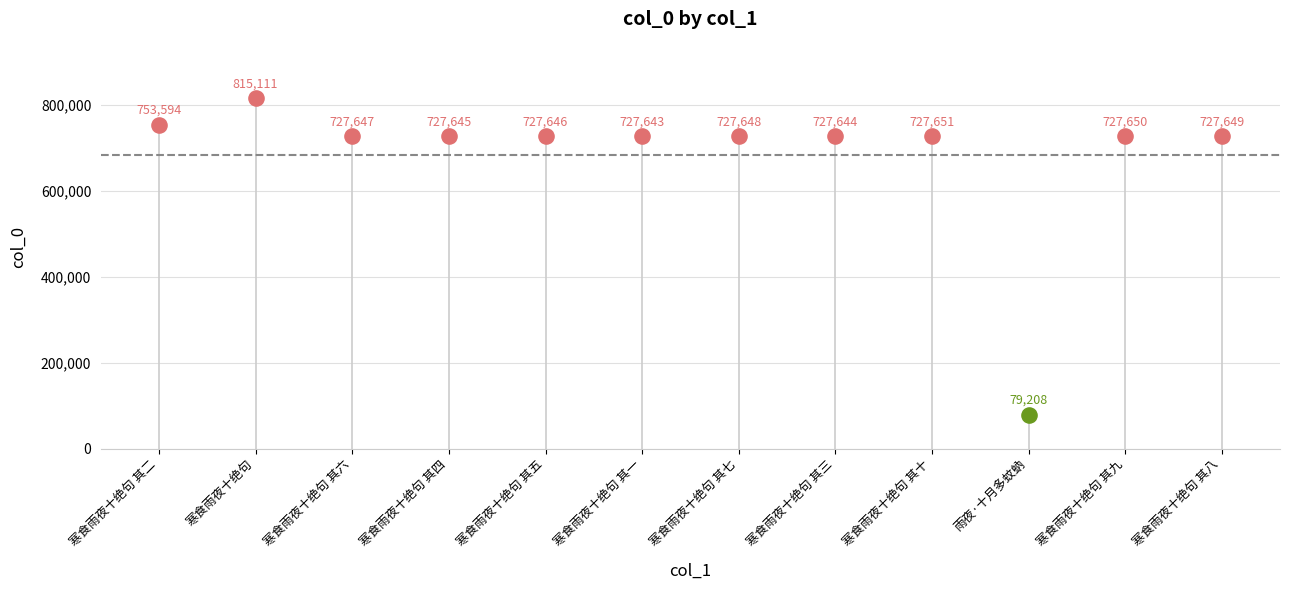

Which has a higher value, 寒食雨夜十绝句 其二 or 寒食雨夜十绝句 其一?

寒食雨夜十绝句 其二